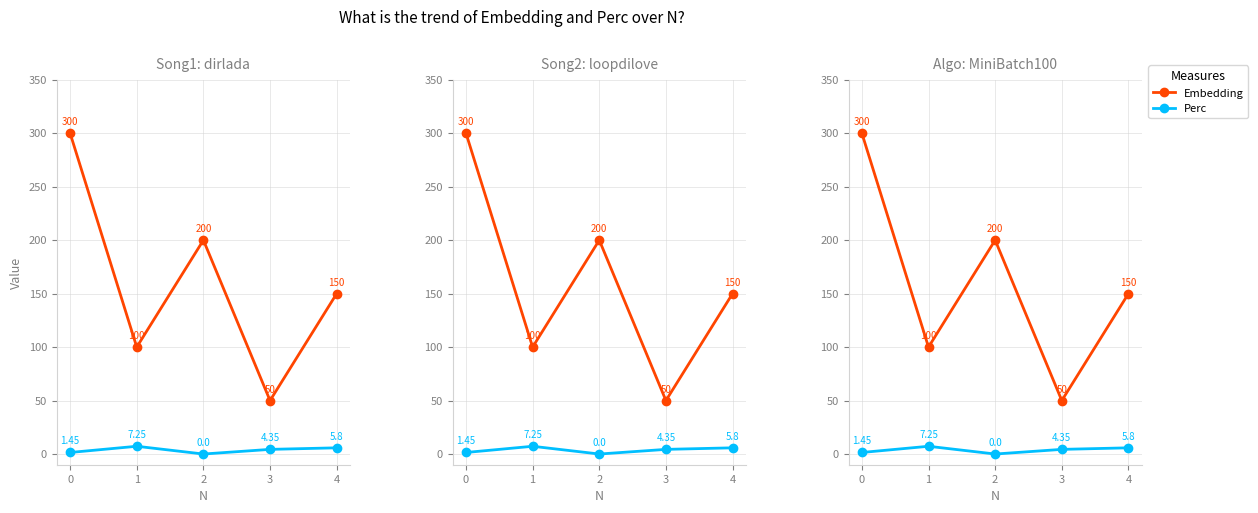

What is the sum of all Perc values?

18.8